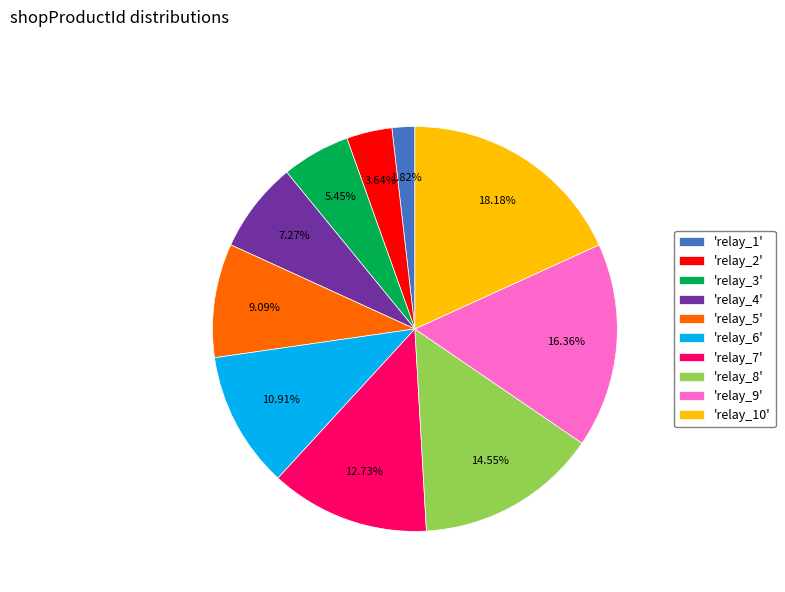

To the nearest percent, what is the difference between the largest and smallest slice percentages?

16%